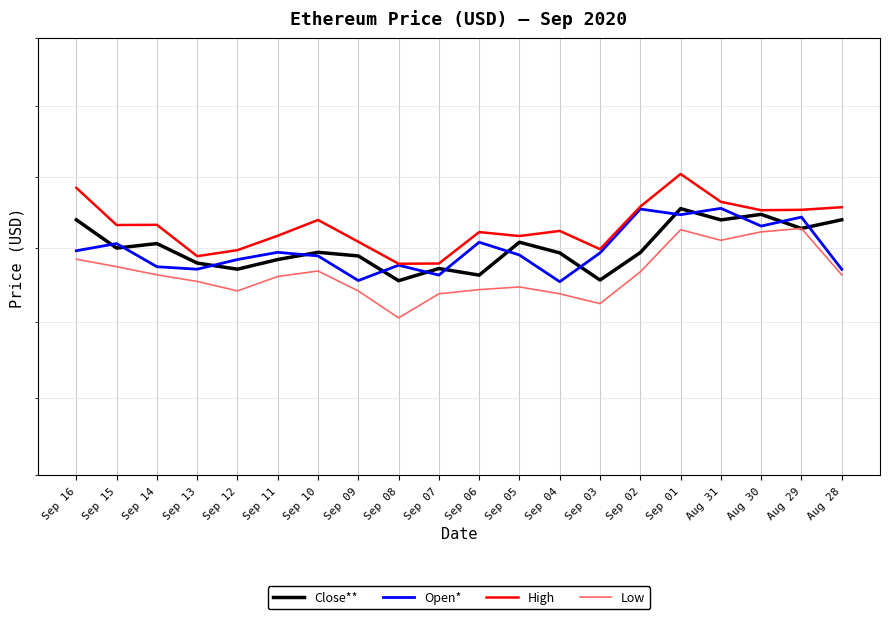

At which label is Low closest to 1933?

Sep 02